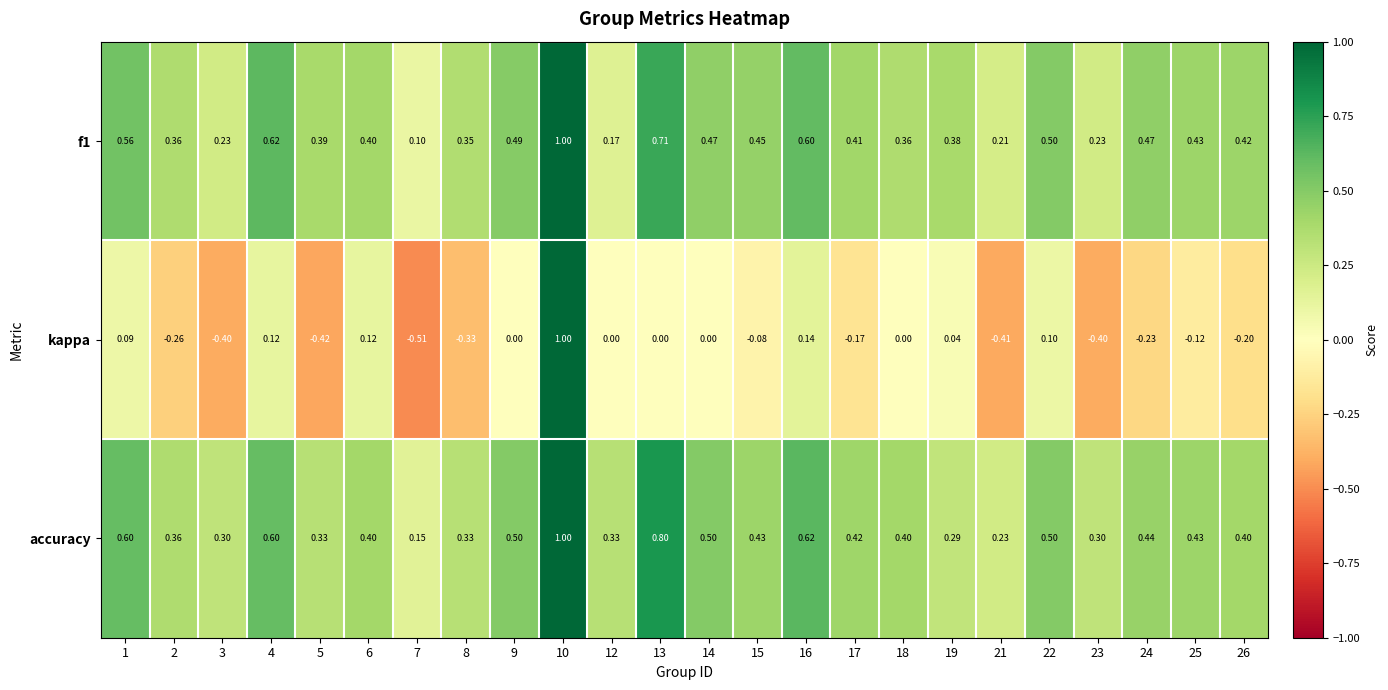

What is the total value across all series at 9?

1.0